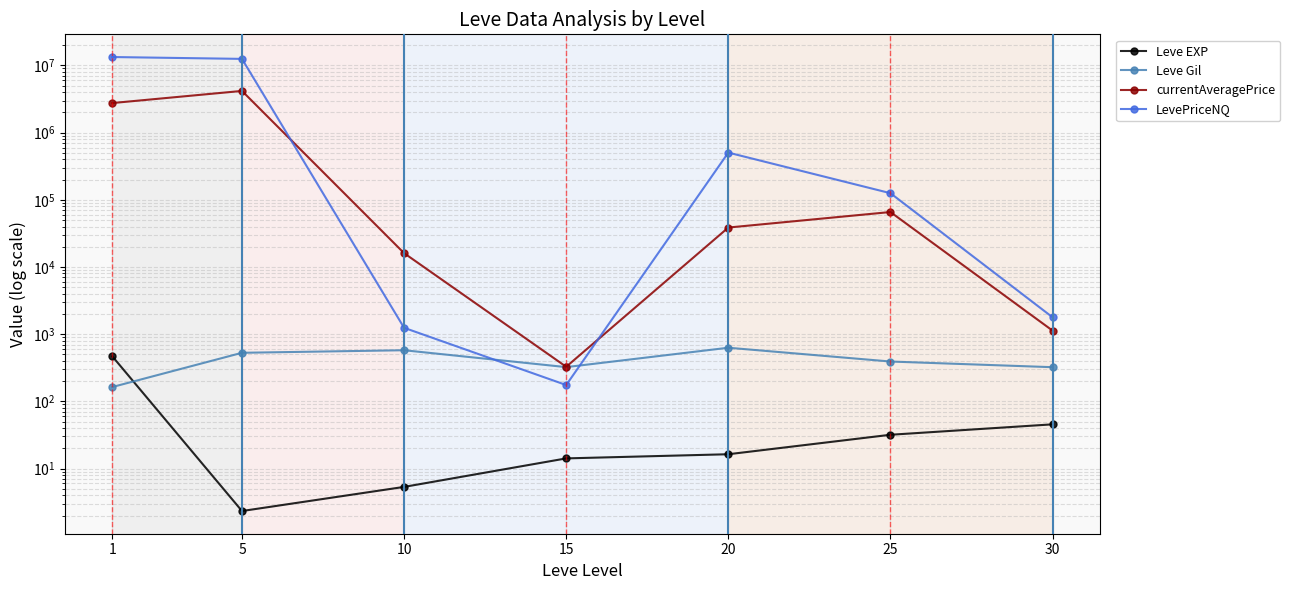

What is the difference between the maximum and minimum values in the Leve Gil series?

464.8